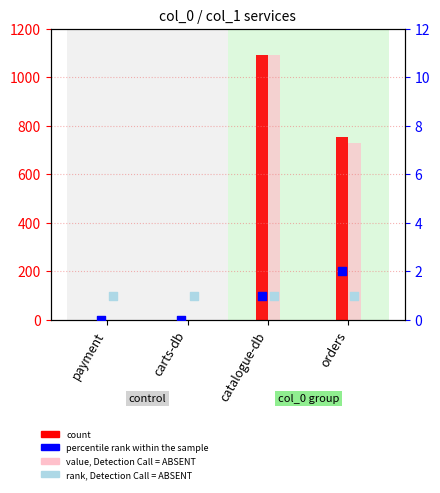

What are all the series names shown in the legend?

count, value, Detection Call = ABSENT, percentile rank within the sample, rank, Detection Call = ABSENT